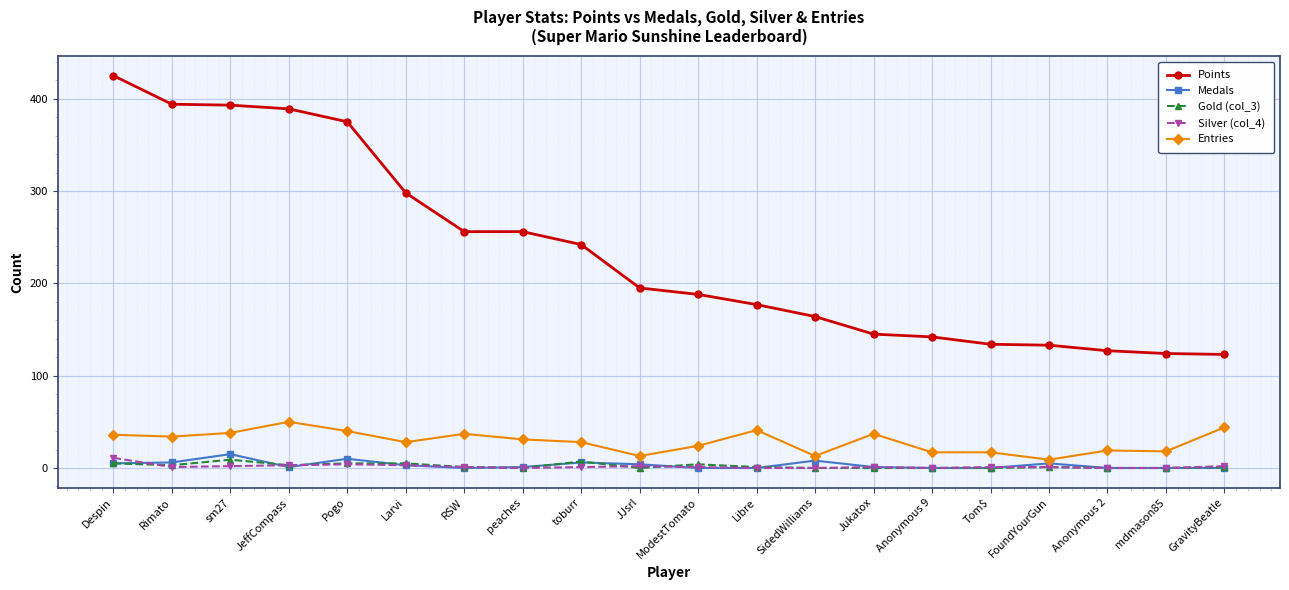

What is the sum of all Silver (col_4) values?

34